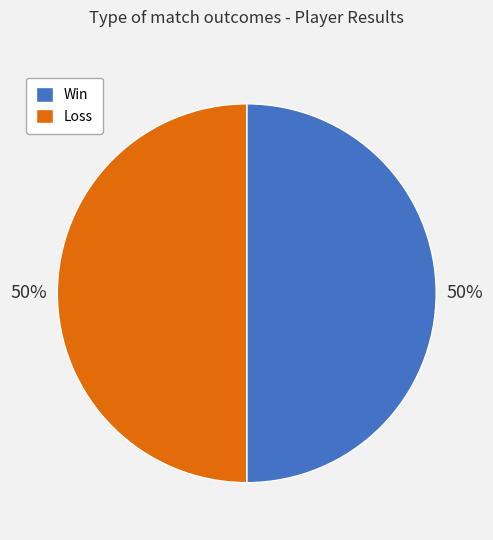

Count the number of slices in the pie.

2